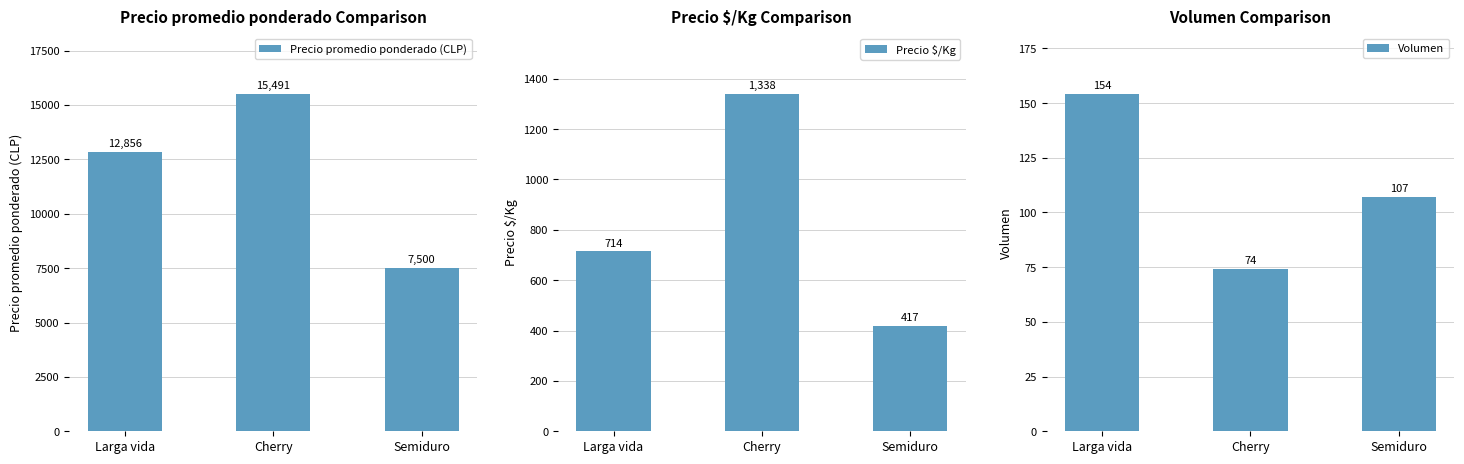

Which series has the largest total across all categories?

Precio promedio ponderado (CLP)